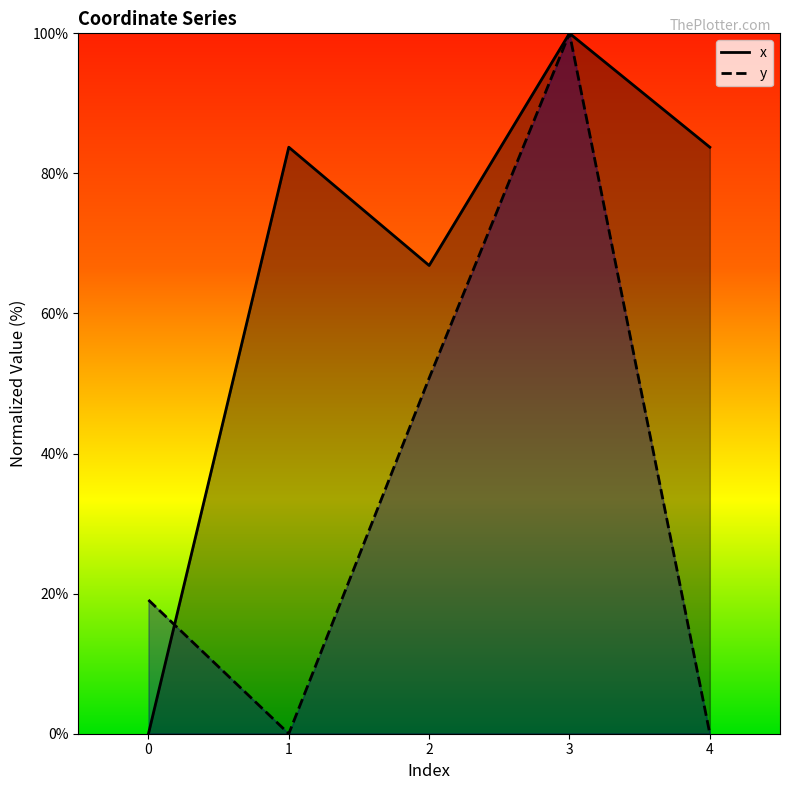

What value does the x series have at 3?

100.0